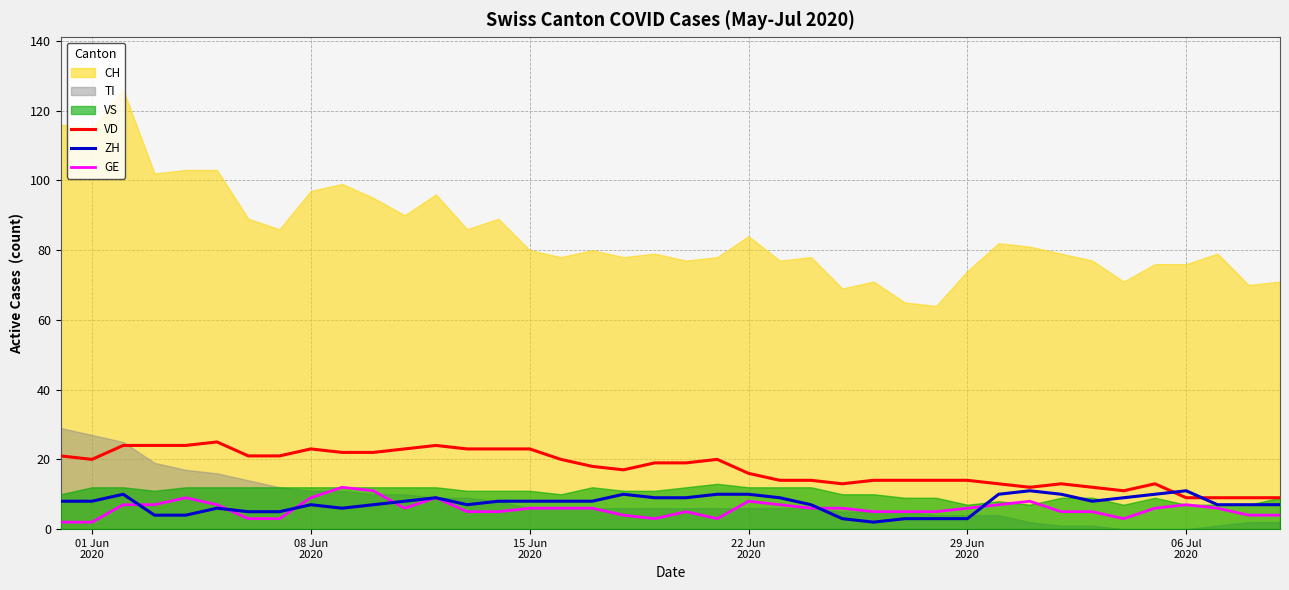

What is the highest value of the GE series?

12